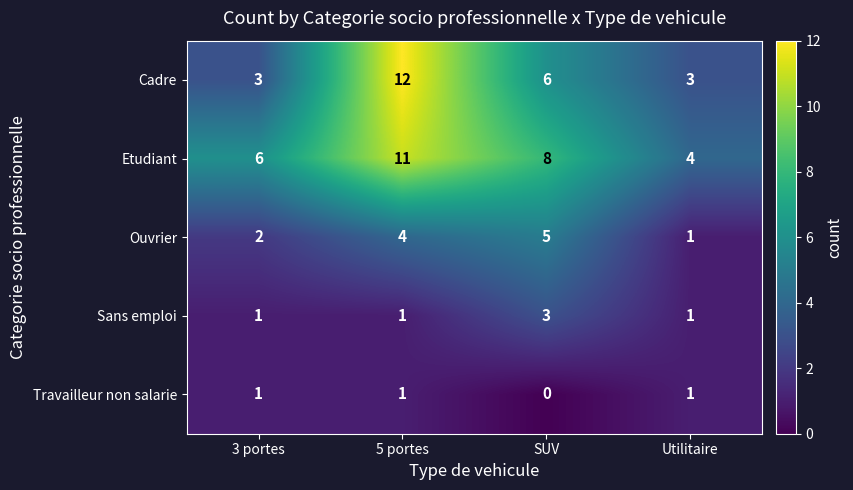

What is the approximate value of Sans emploi at SUV?

3